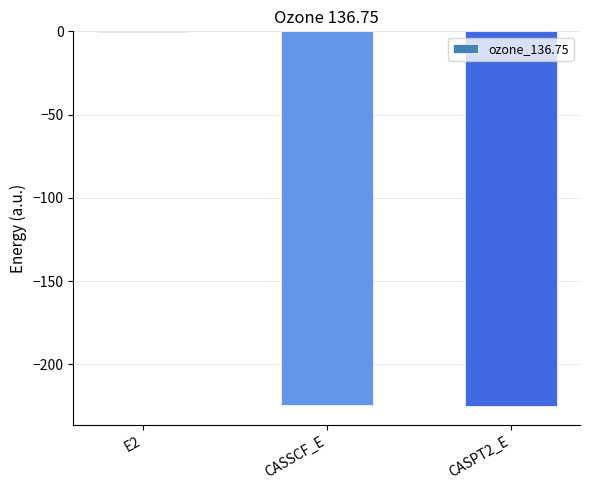

Is it true that the value at E2 is -0.7?

True